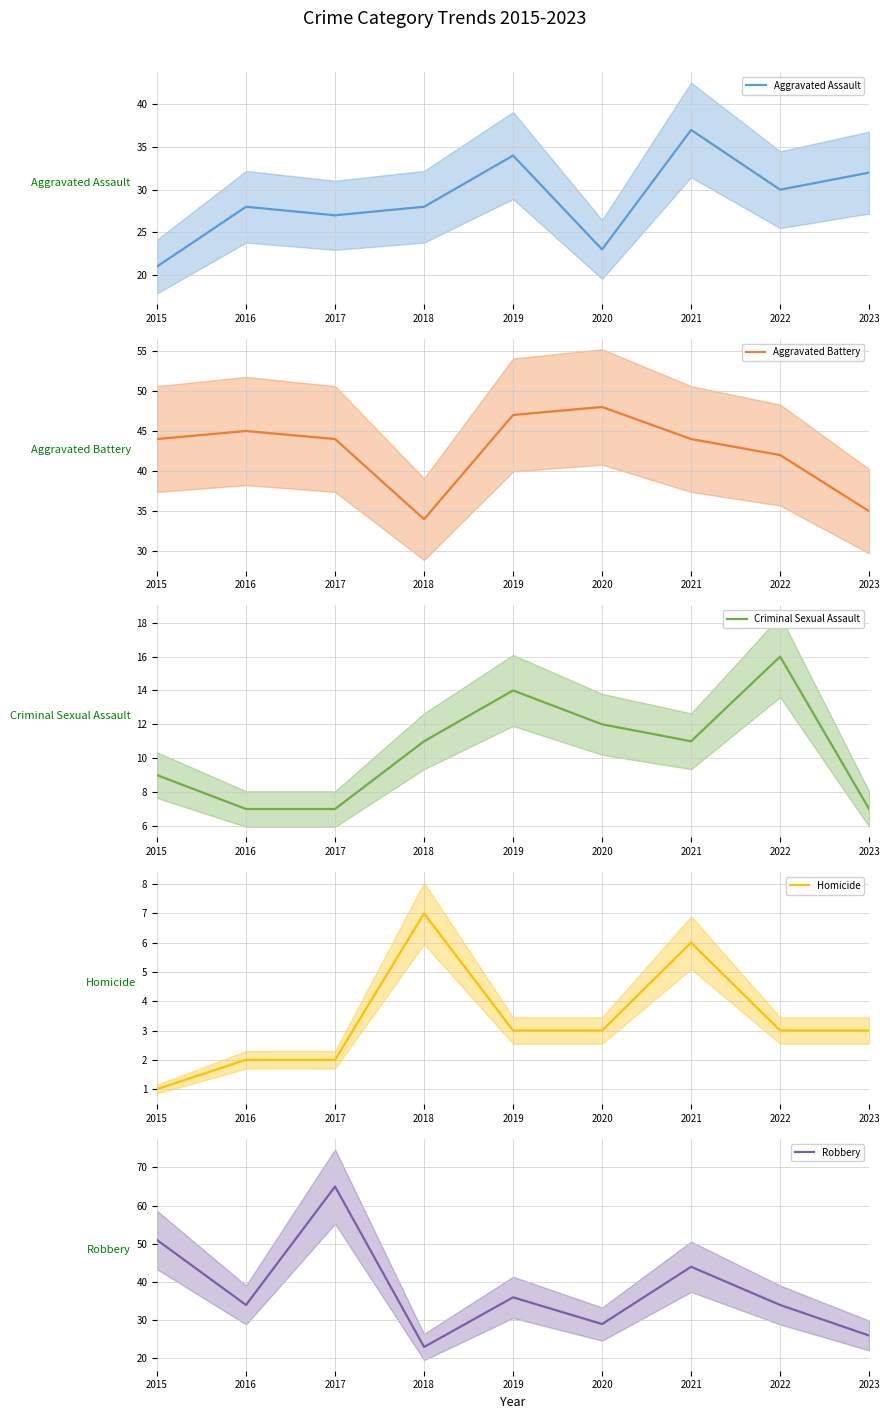

Reading left to right, transcribe all the data shown in this chart.

Aggravated Assault: 2015=21	2016=28	2017=27	2018=28	2019=34	2020=23	2021=37	2022=30	2023=32
Aggravated Battery: 2015=44	2016=45	2017=44	2018=34	2019=47	2020=48	2021=44	2022=42	2023=35
Criminal Sexual Assault: 2015=9	2016=7	2017=7	2018=11	2019=14	2020=12	2021=11	2022=16	2023=7
Homicide: 2015=1	2016=2	2017=2	2018=7	2019=3	2020=3	2021=6	2022=3	2023=3
Robbery: 2015=51	2016=34	2017=65	2018=23	2019=36	2020=29	2021=44	2022=34	2023=26